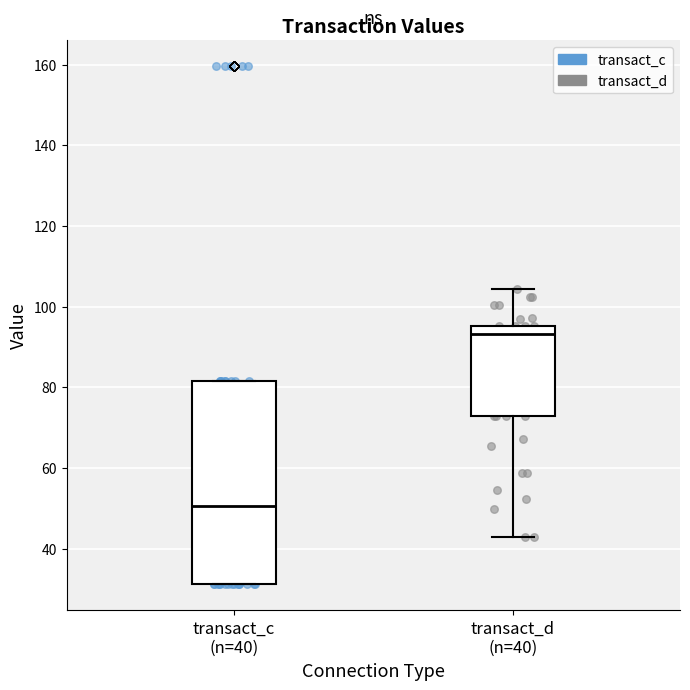

Comparing the boxes themselves (not the whiskers), which one is the tallest?

transact_c (n=40)